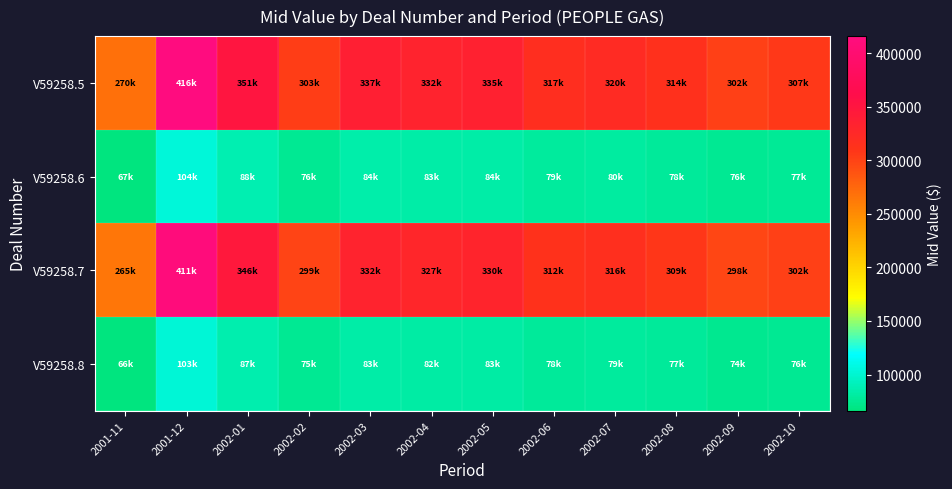

Which series has the widest spread of values?

V59258.5